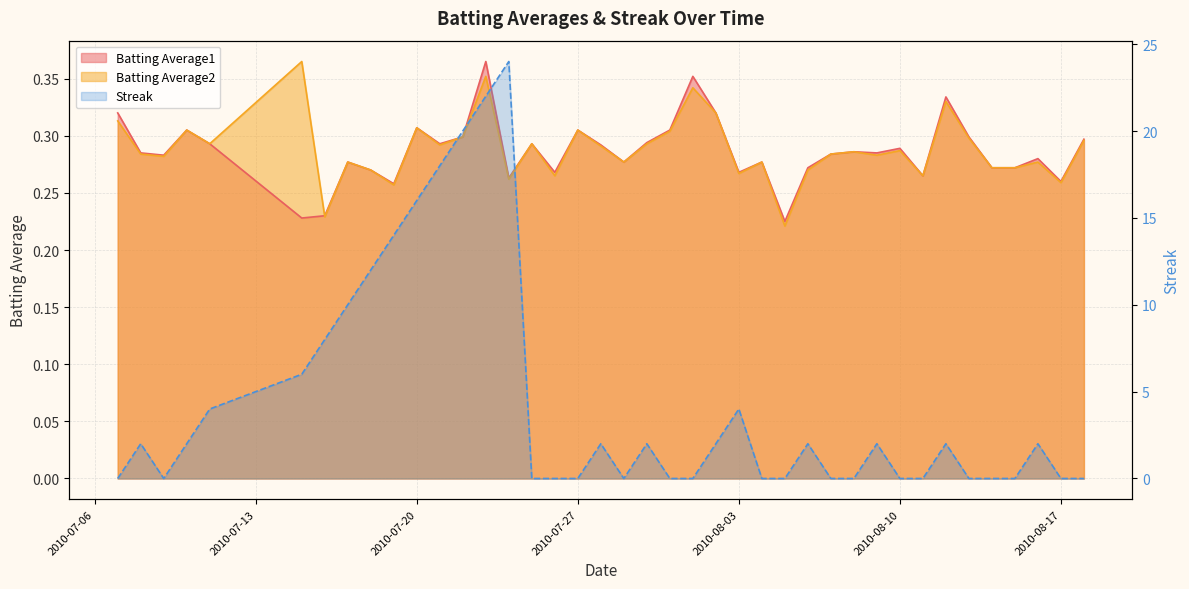

What is the difference between the second highest and second lowest values in the Streak series?

22.0